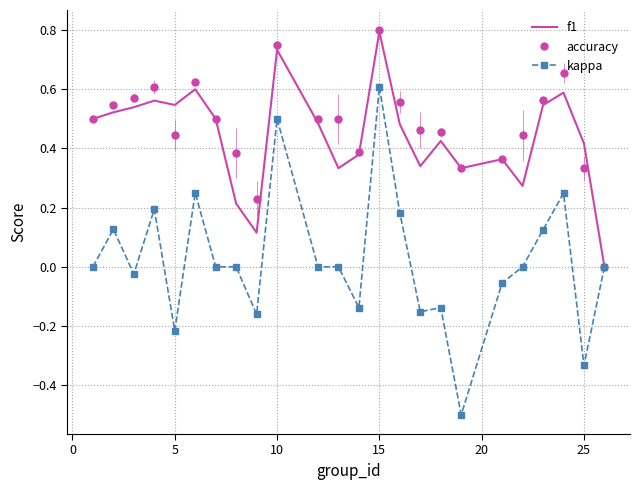

Which series has the largest range (max minus min)?

kappa